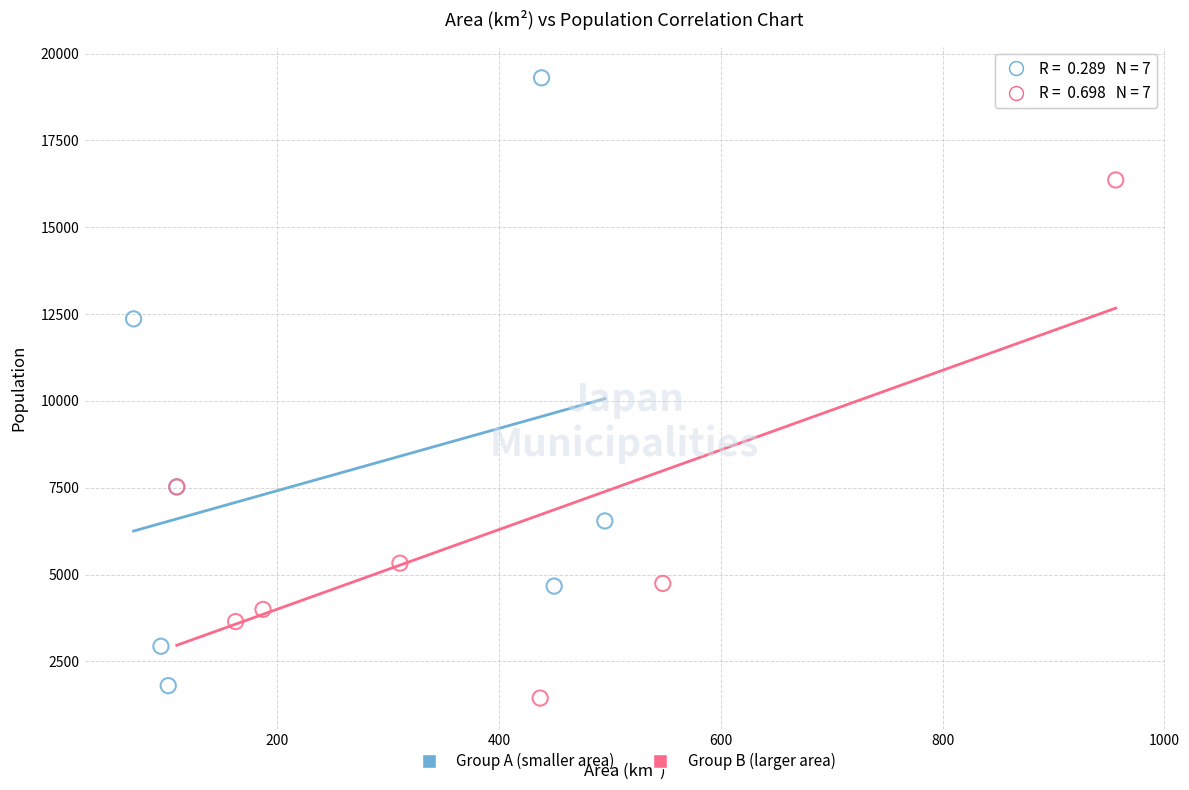

Which series reaches the maximum Y coordinate?

Group A (smaller area)